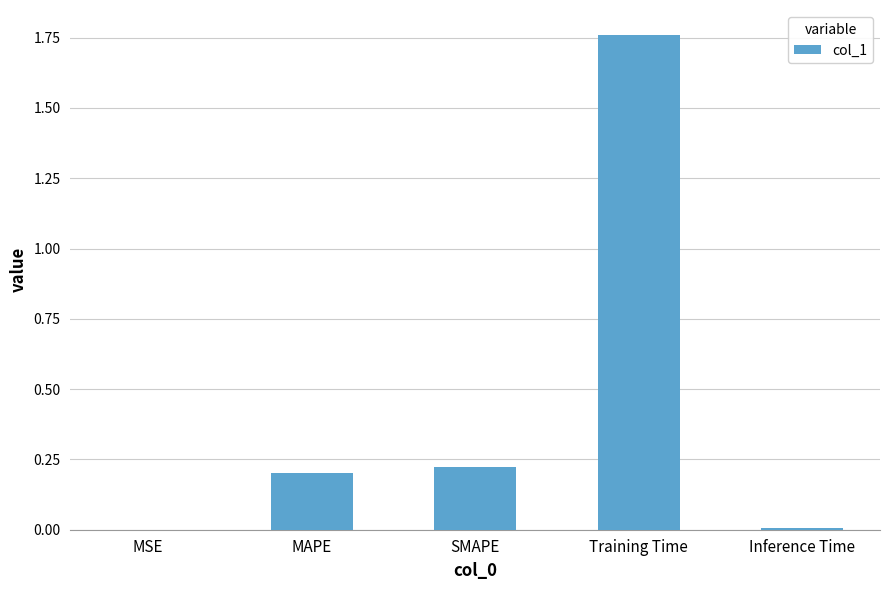

Which has a higher value, MAPE or Inference Time?

MAPE